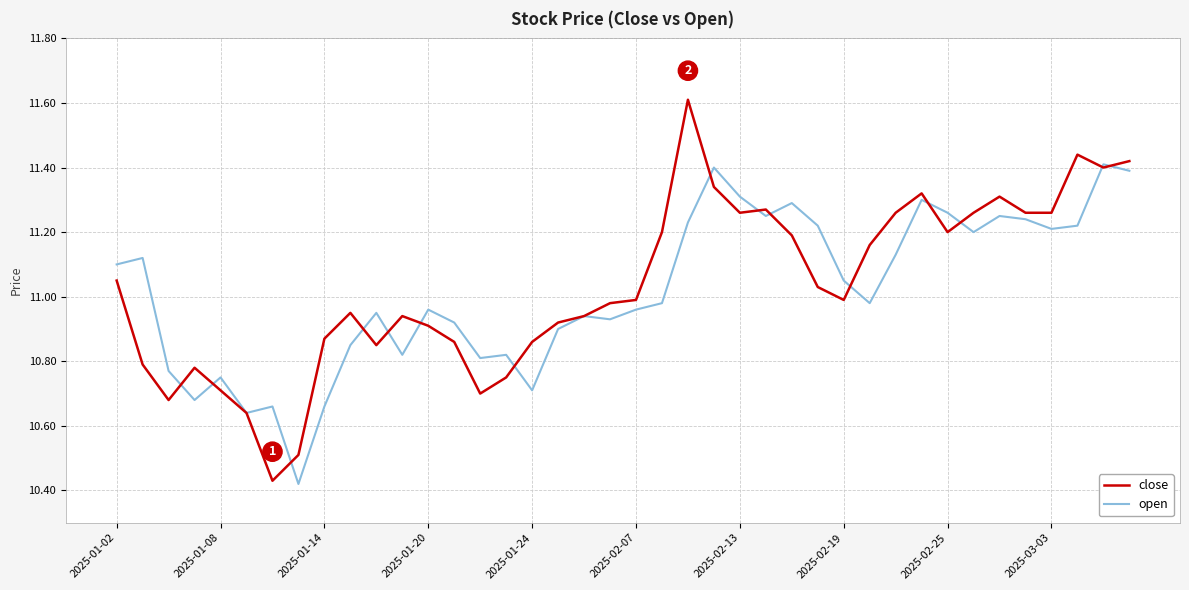

True or false: close and open cross at least once.

True